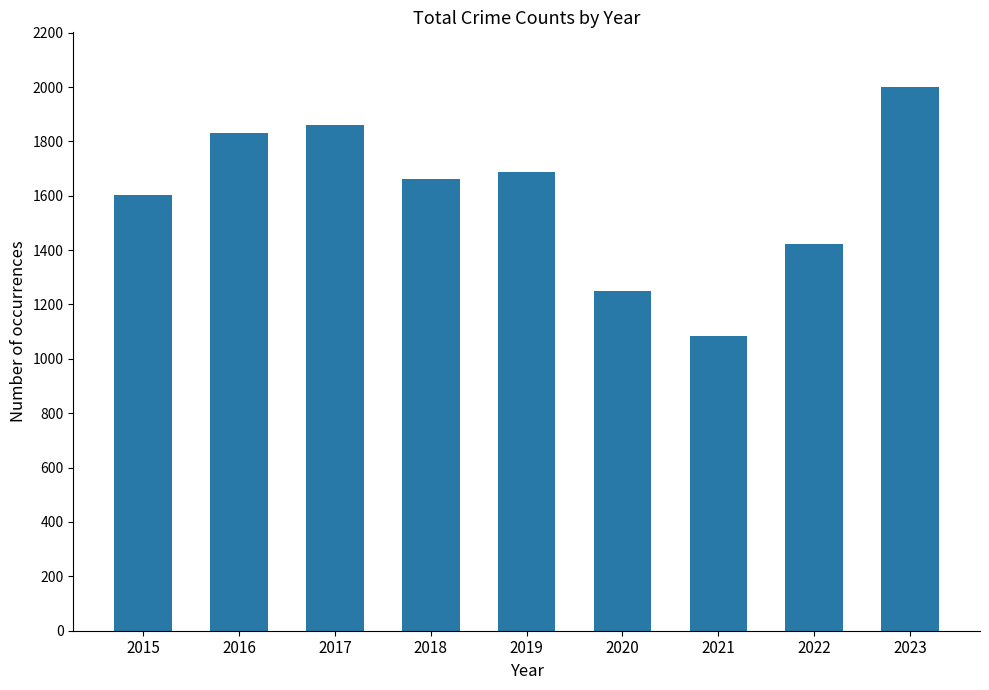

How many bars are there in total?

9